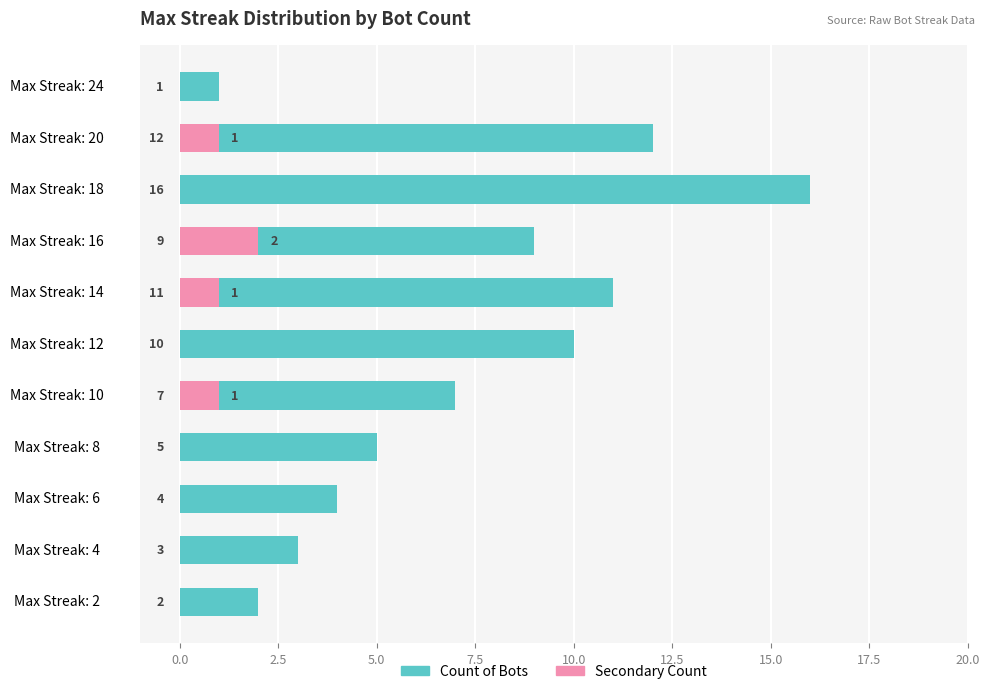

How many data points in Count of Bots are less than 7?

5